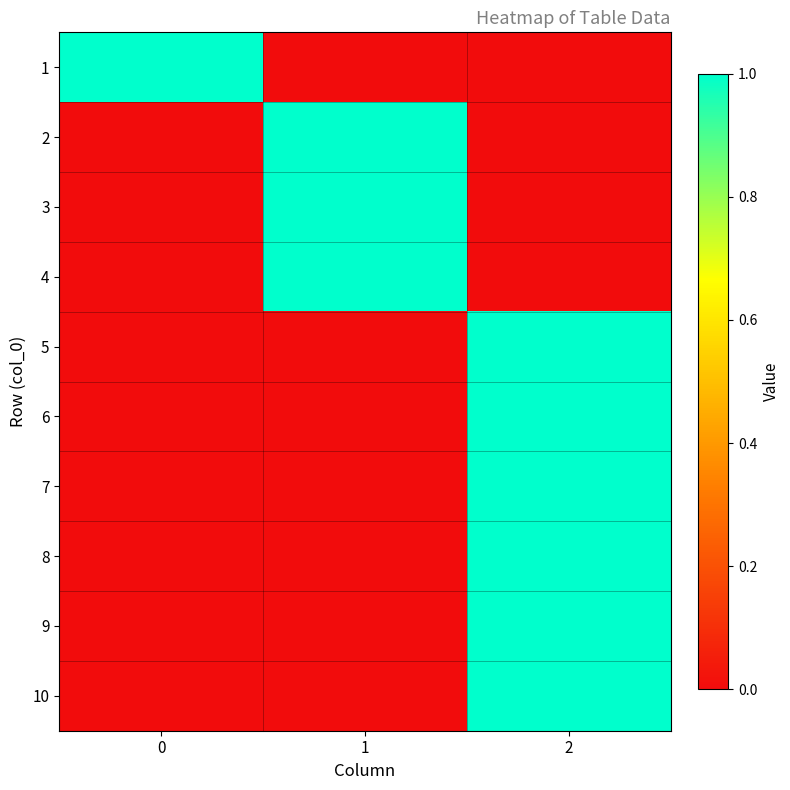

What is the total value across all series at 1?

3